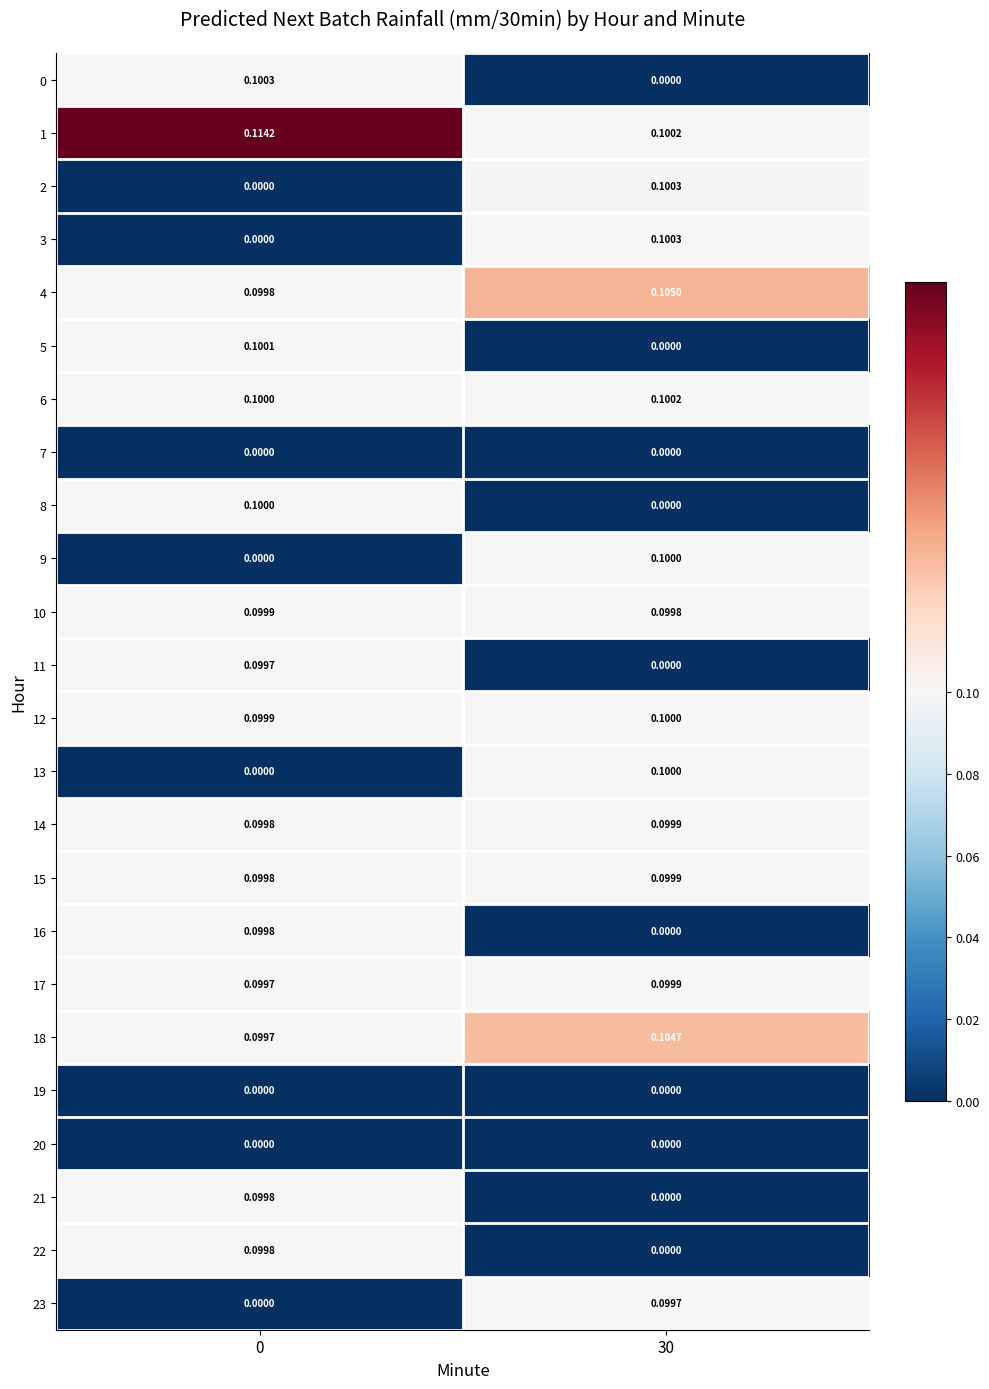

Rank the series by their maximum value, from highest to lowest.

1, 4, 18, 2, 3, 0, 6, 5, 12, 13, 9, 8, 15, 17, 10, 14, 16, 22, 21, 23, 11, 7, 19, 20